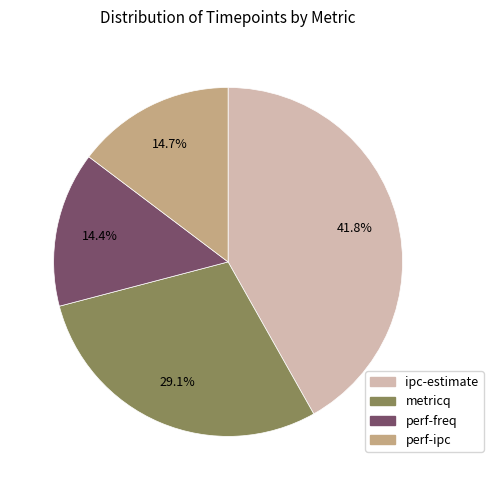

To the nearest percent, what portion does perf-freq represent?

14%